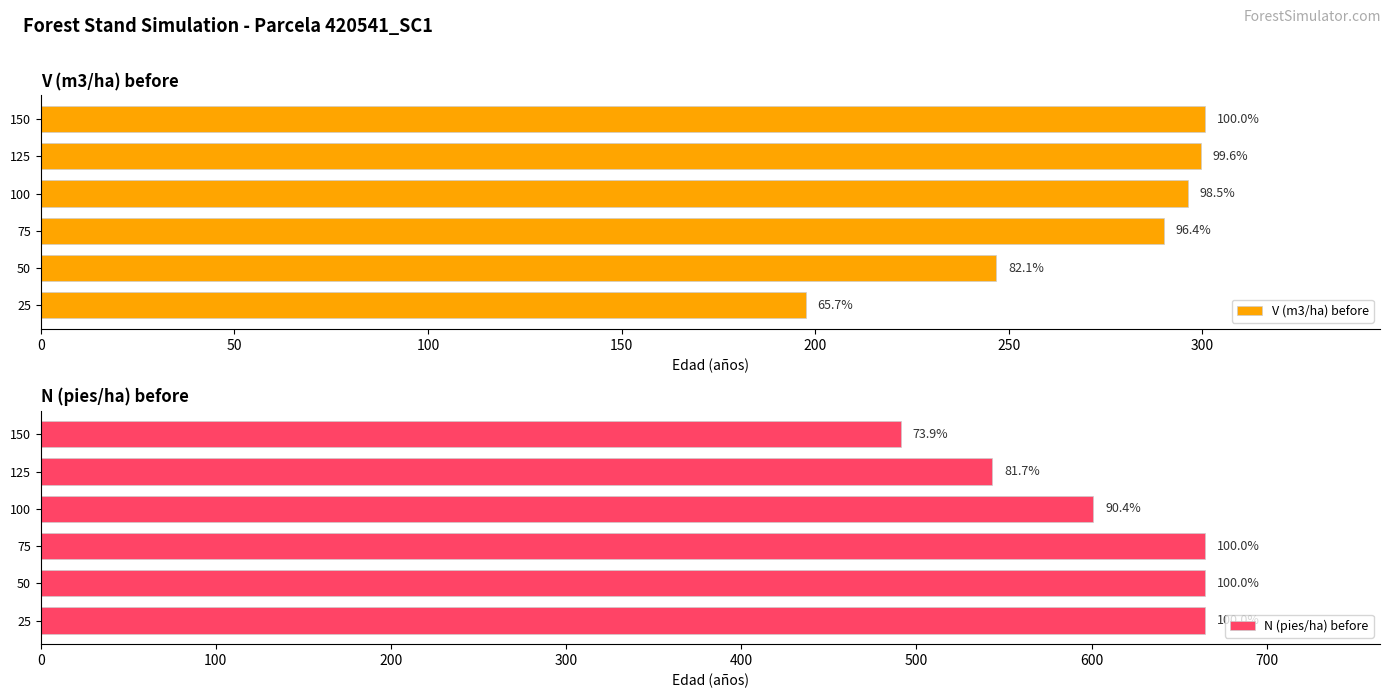

What is the sum of all N (pies/ha) before values?

3630.1